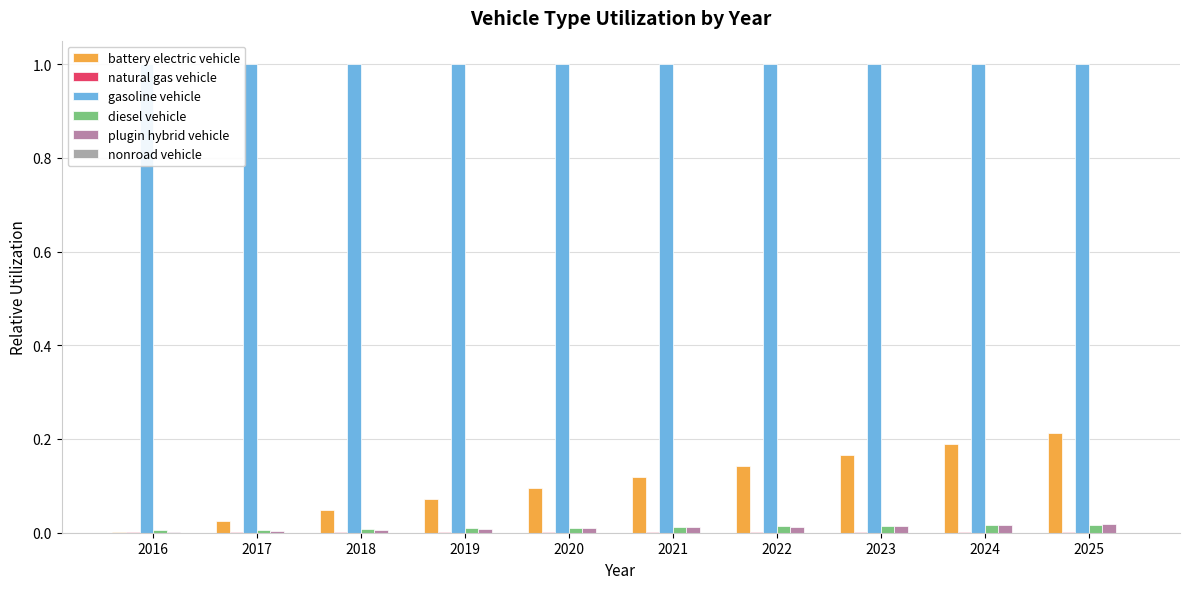

Which series has the largest total across all categories?

gasoline vehicle